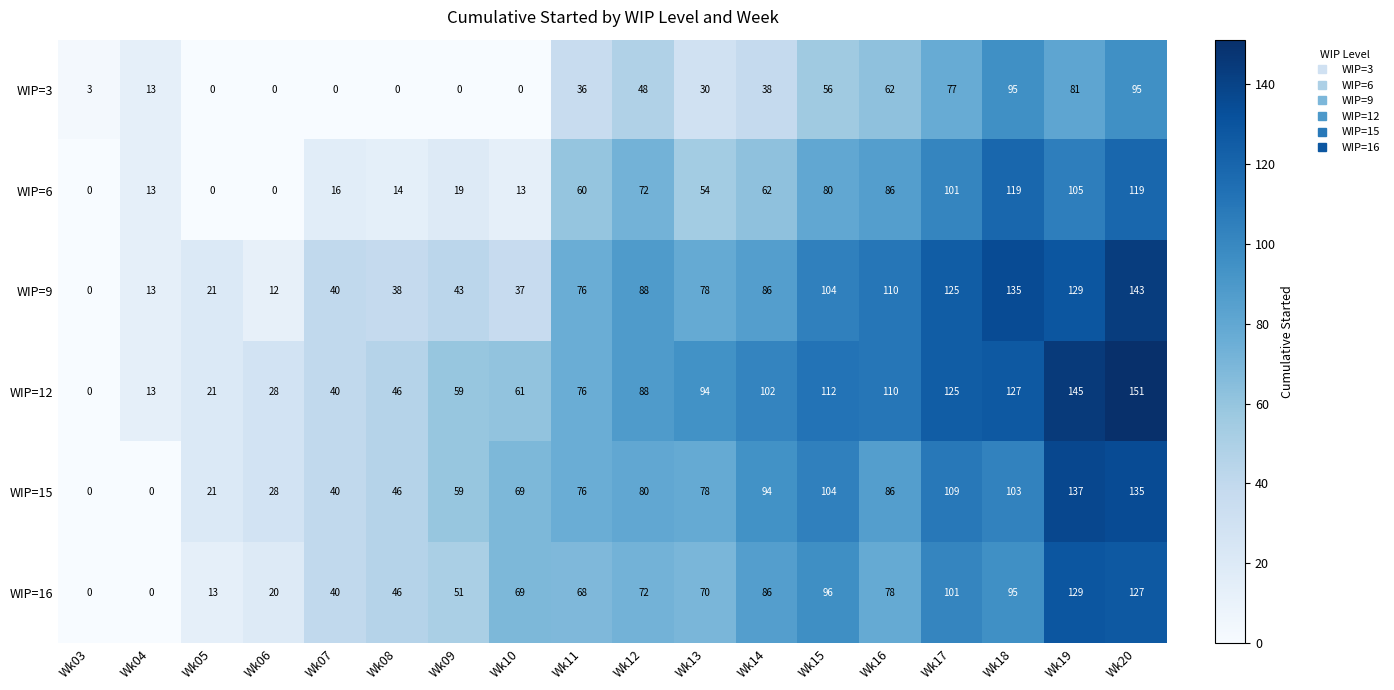

What is the sum of the WIP=9 values at Wk13 and Wk07?

118